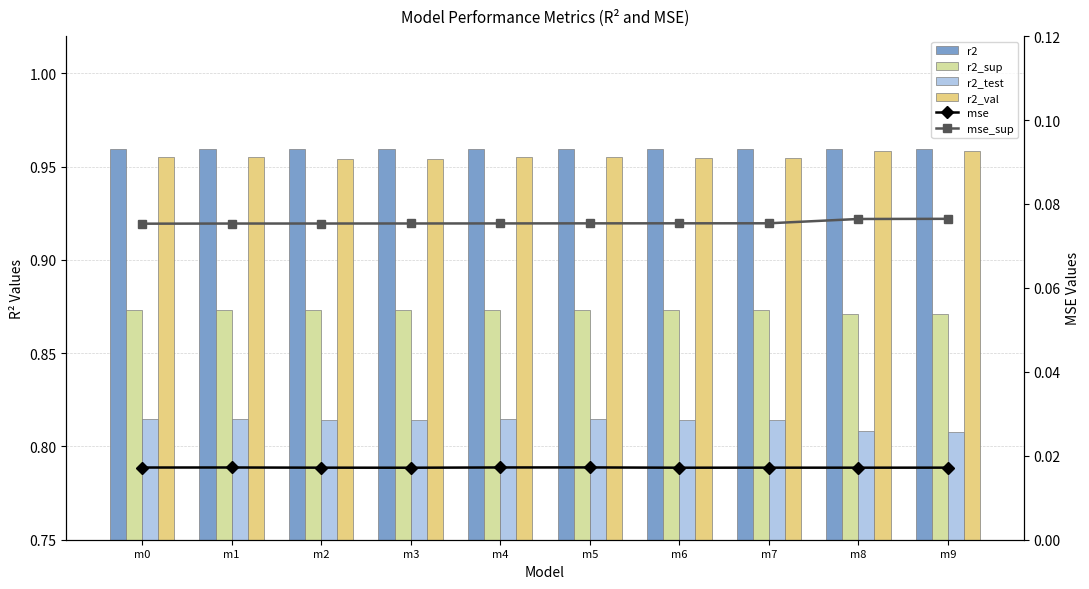

At which category is the sum across all series the highest?

m5